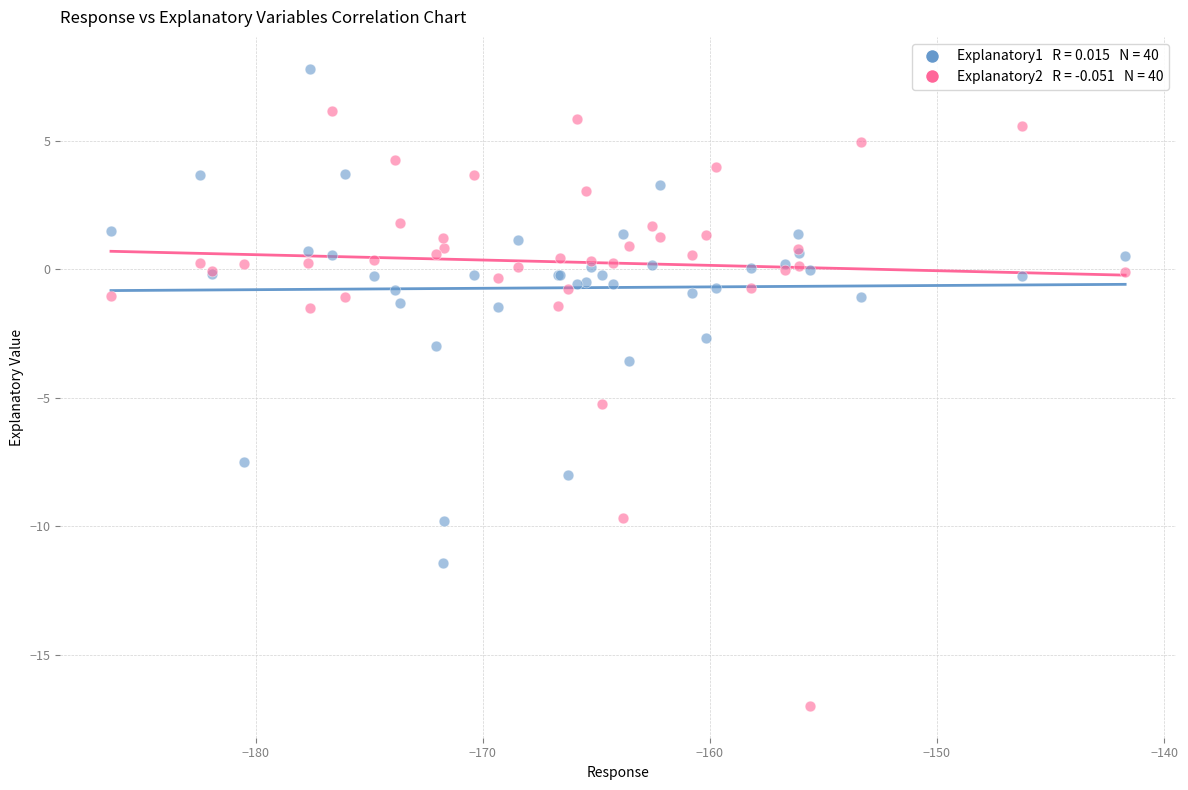

Across all series, what Y value is closest to -4?

-3.6